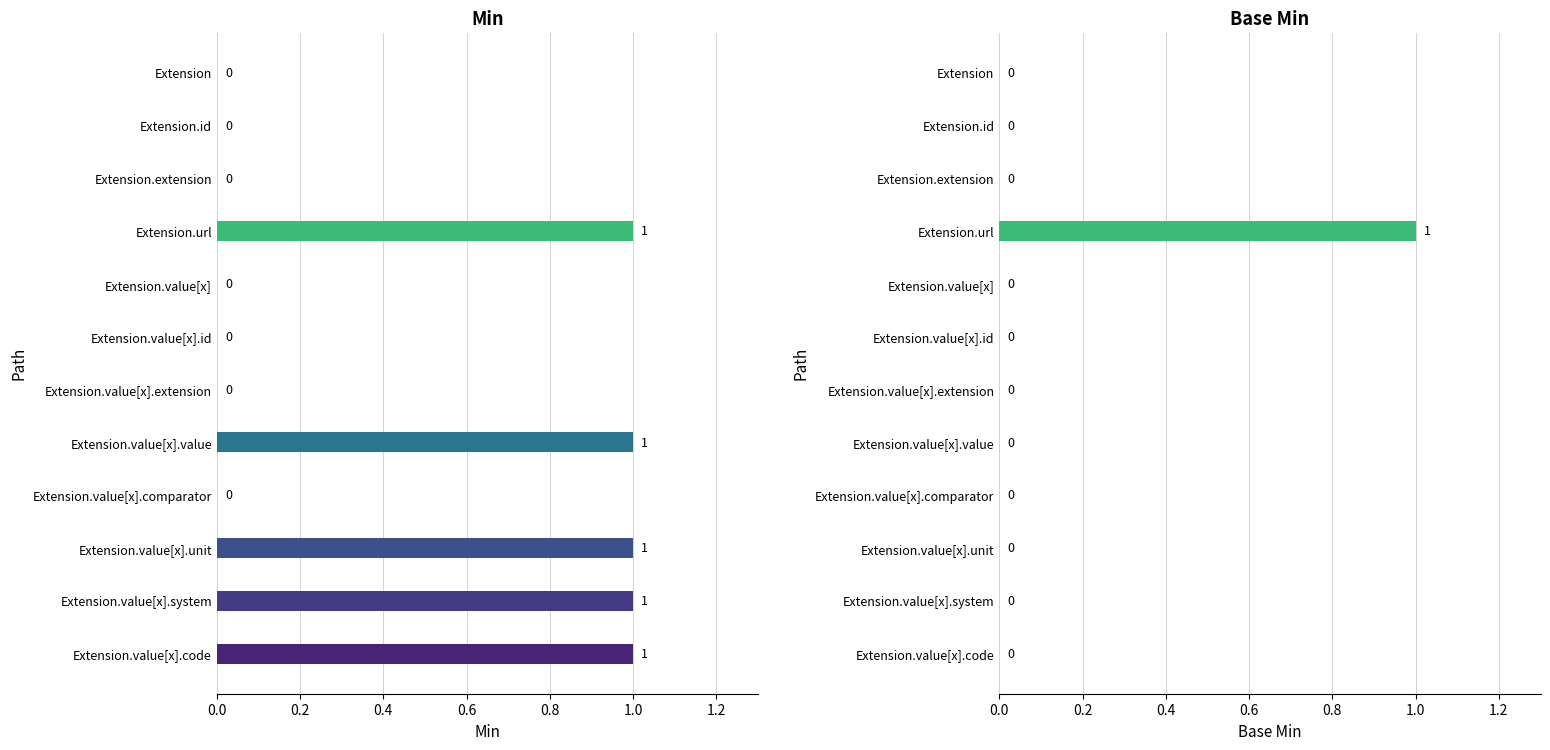

What is the difference between the maximum and minimum values in the Base Min series?

1